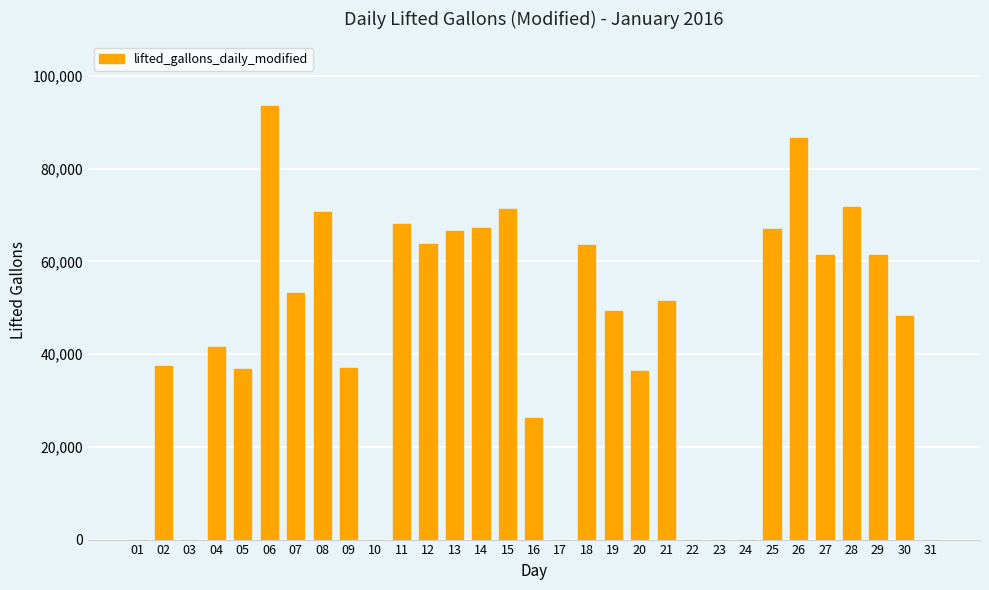

Is it true that the value at 19 is 49225?

True